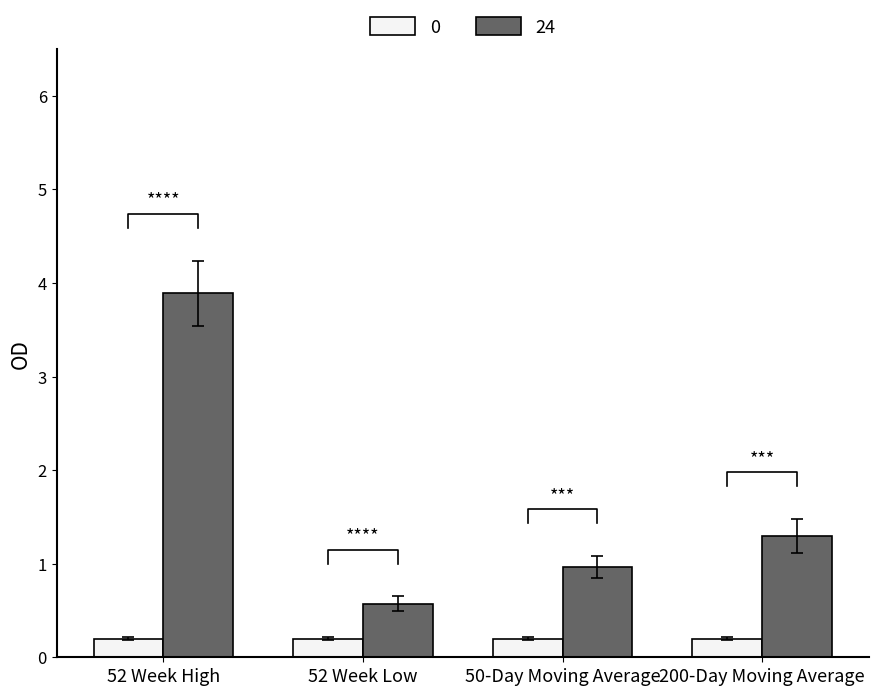

Approximately how many times larger is the value at 50-Day Moving Average compared to 52 Week High?

0.2